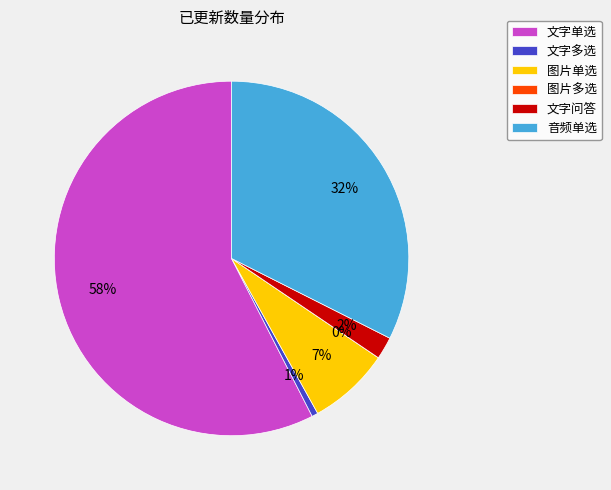

Combined, do 图片多选 and 图片单选 account for over 50%?

No